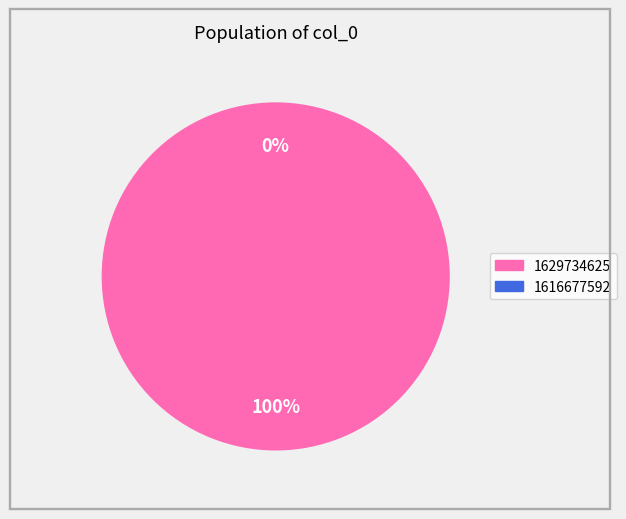

What percentage do 1616677592 and 1629734625 together represent?

100.0%